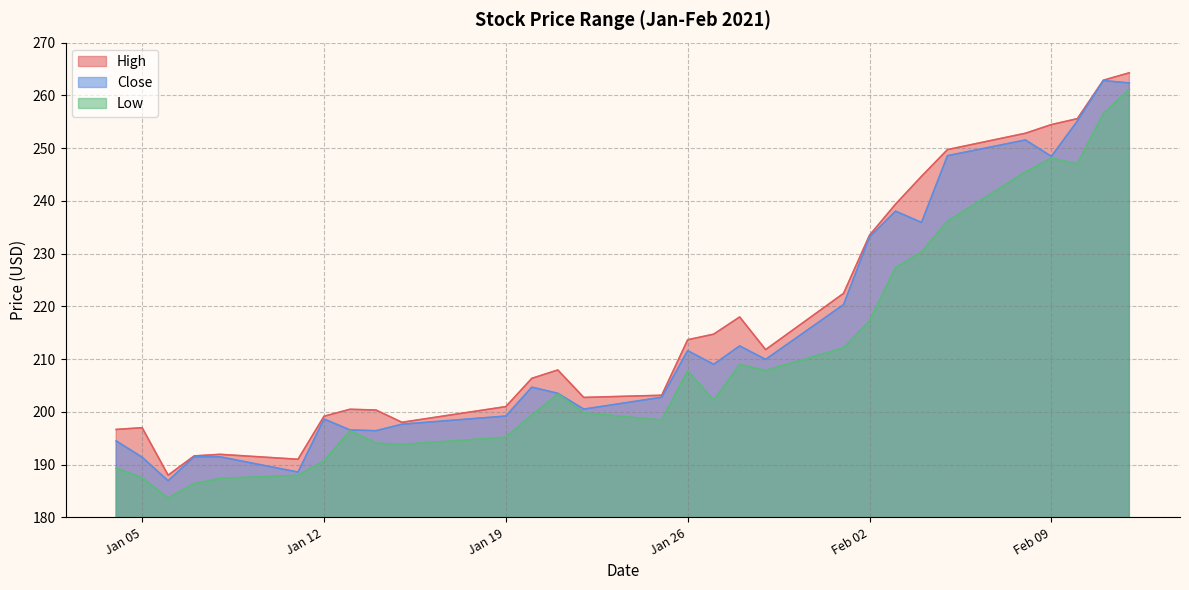

What is the spread (max minus min) of values at 2021-01-15?

4.2